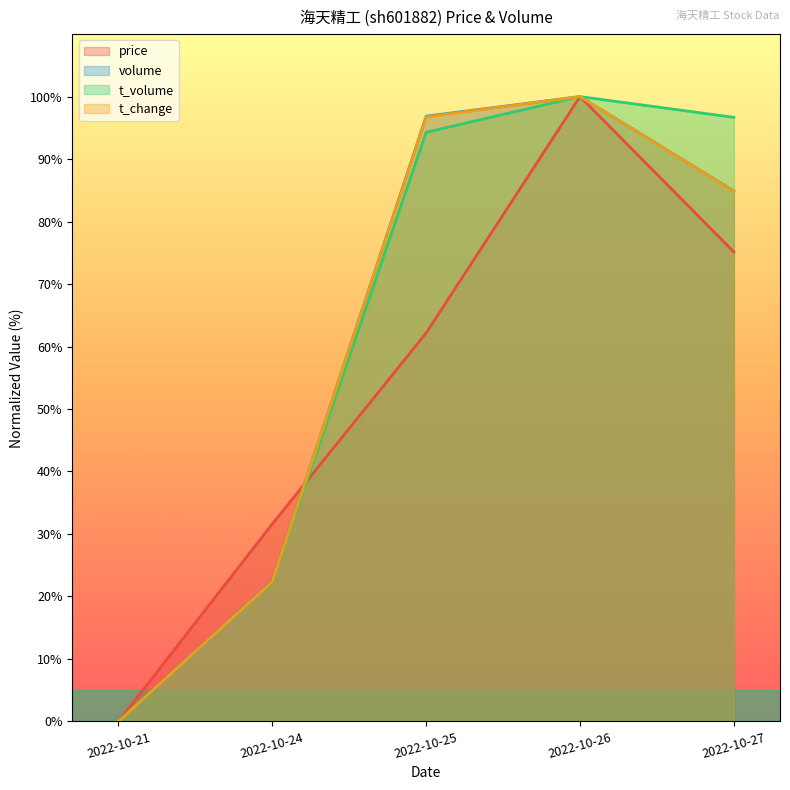

Reading left to right, what are all the values shown in this chart?

price: 2022-10-21=0.0	2022-10-24=31.6	2022-10-25=62.2	2022-10-26=100.0	2022-10-27=75.1
volume: 2022-10-21=0.0	2022-10-24=22.5	2022-10-25=96.9	2022-10-26=100.0	2022-10-27=84.9
t_volume: 2022-10-21=0.0	2022-10-24=22.4	2022-10-25=94.3	2022-10-26=100.0	2022-10-27=96.7
t_change: 2022-10-21=0.0	2022-10-24=22.4	2022-10-25=96.8	2022-10-26=100.0	2022-10-27=84.8